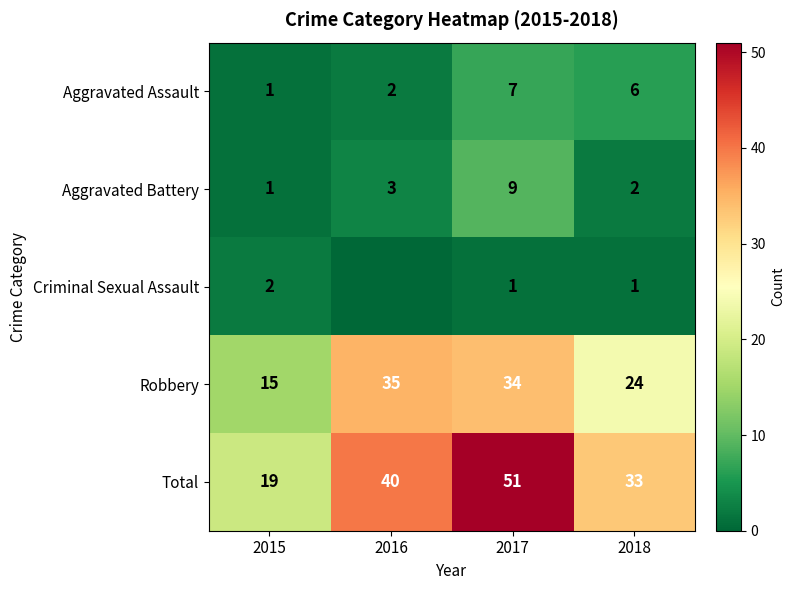

What is the sum of all Total values?

143